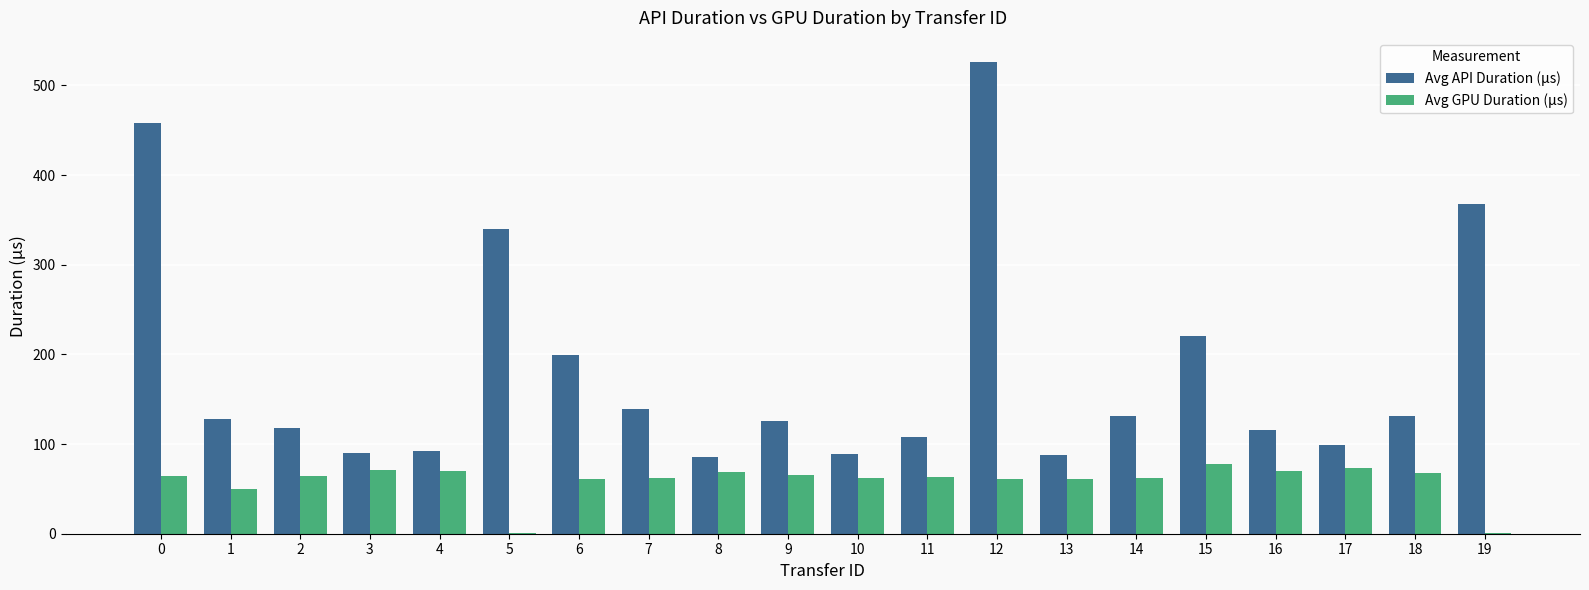

Read the Avg API Duration (μs) value at 13.

87.5